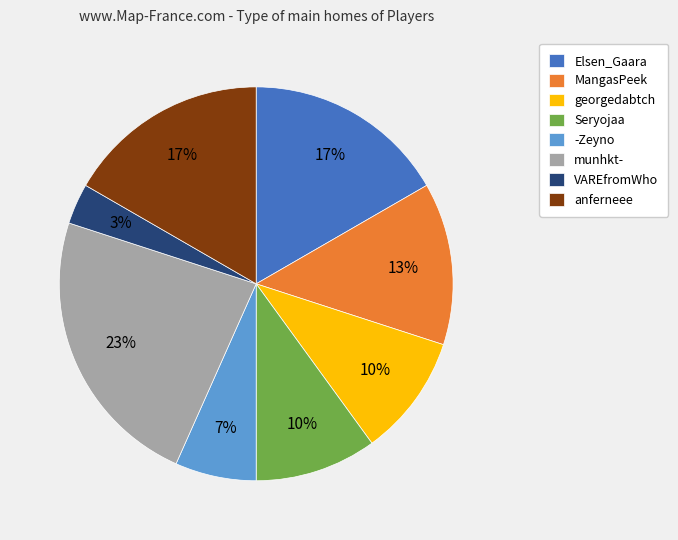

Do georgedabtch and munhkt- together represent more than half of the pie?

No